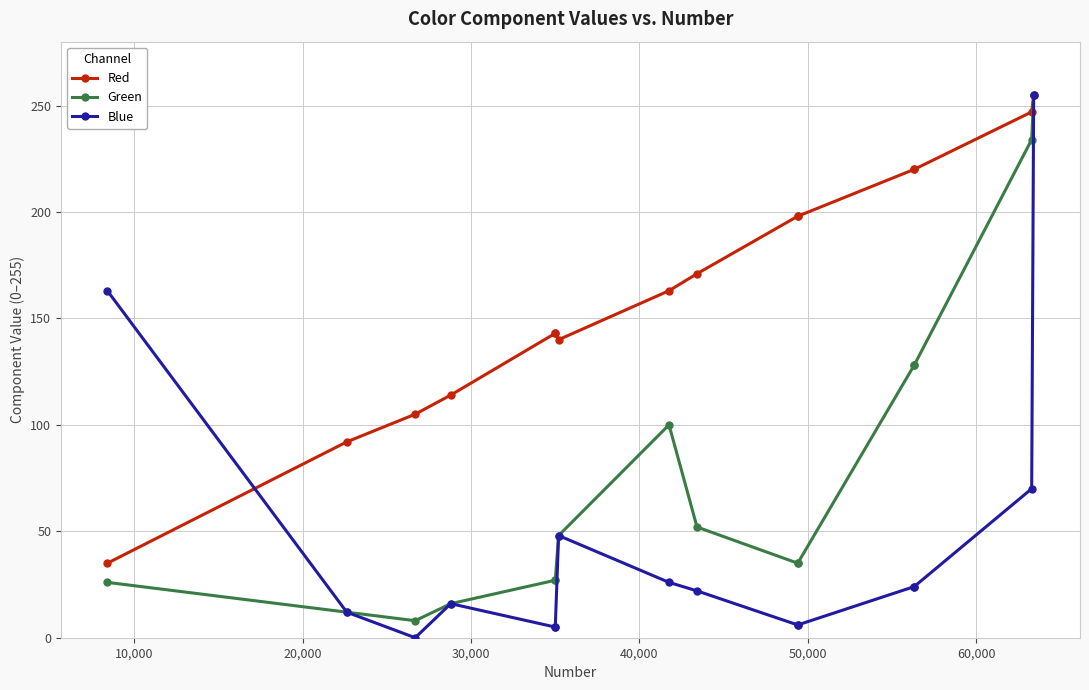

Reading left to right, extract all data points from this chart.

Red: 35	92	105	114	143	143	140	163	171	198	198	220	220	247	255
Green: 26	12	8	16	27	27	48	100	52	35	35	128	128	234	255
Blue: 163	12	0	16	5	5	48	26	22	6	6	24	24	70	255